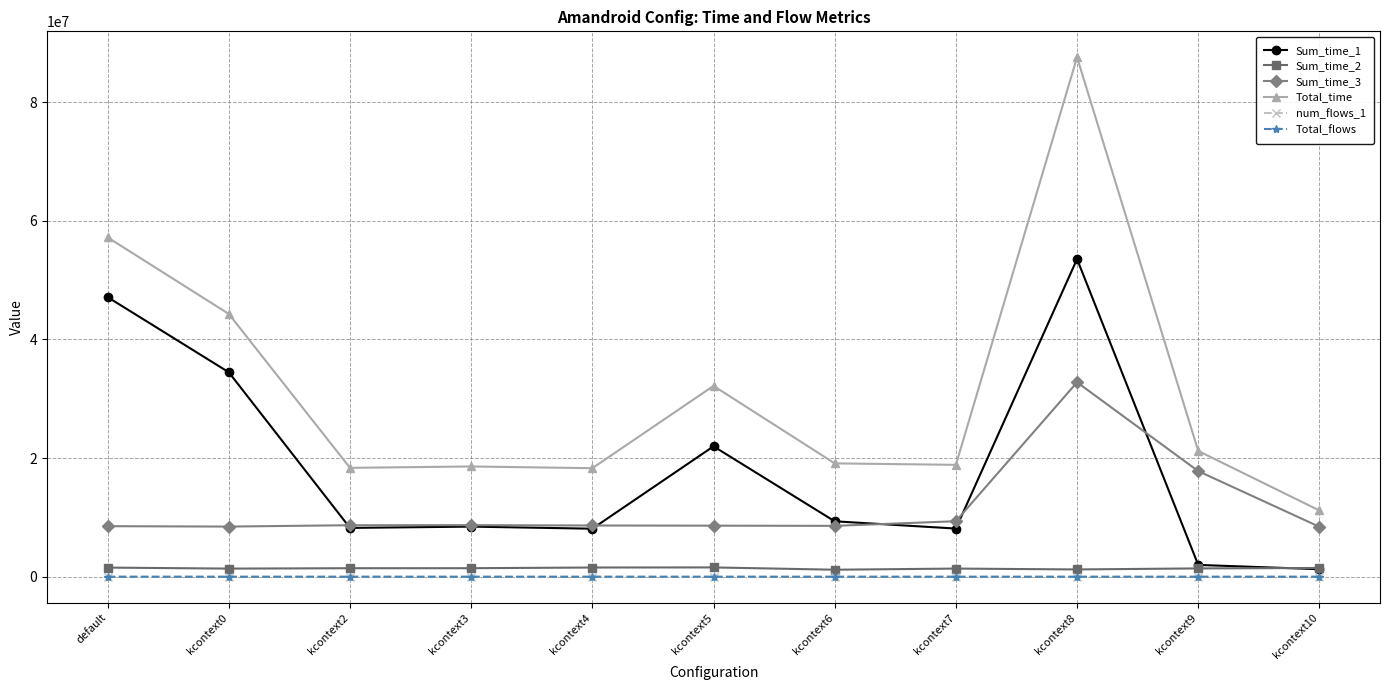

Where is Total_time nearest to the value 49360910?

kcontext0